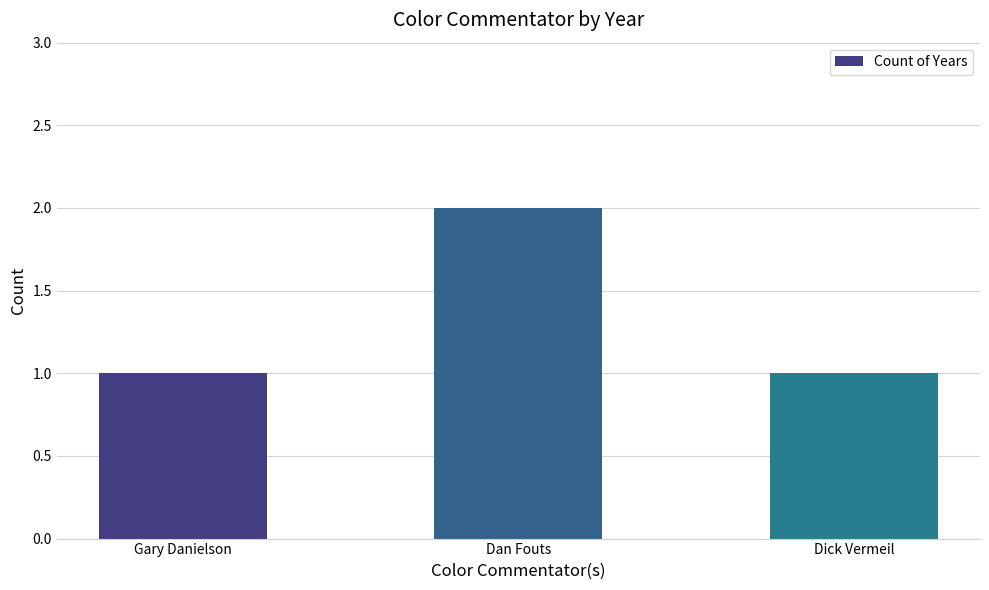

What is the approximate value at Dick Vermeil?

1